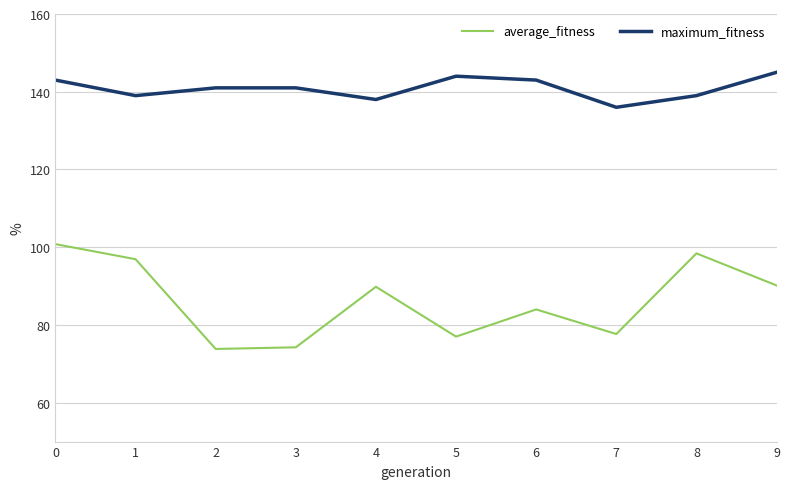

Count the maximum_fitness values in the range 139 to 143.

6